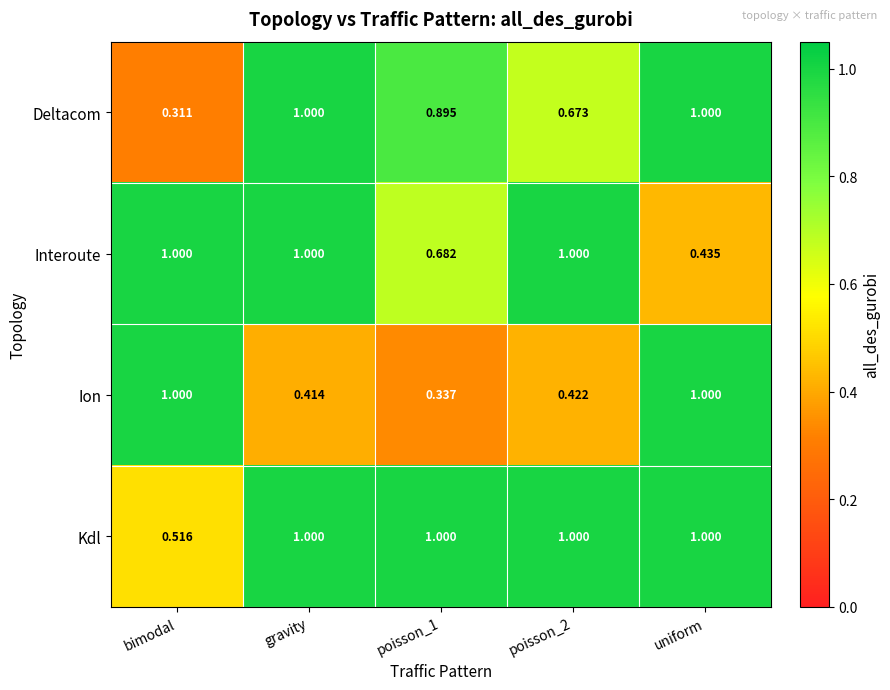

Which label corresponds to the smallest value in the chart?

bimodal